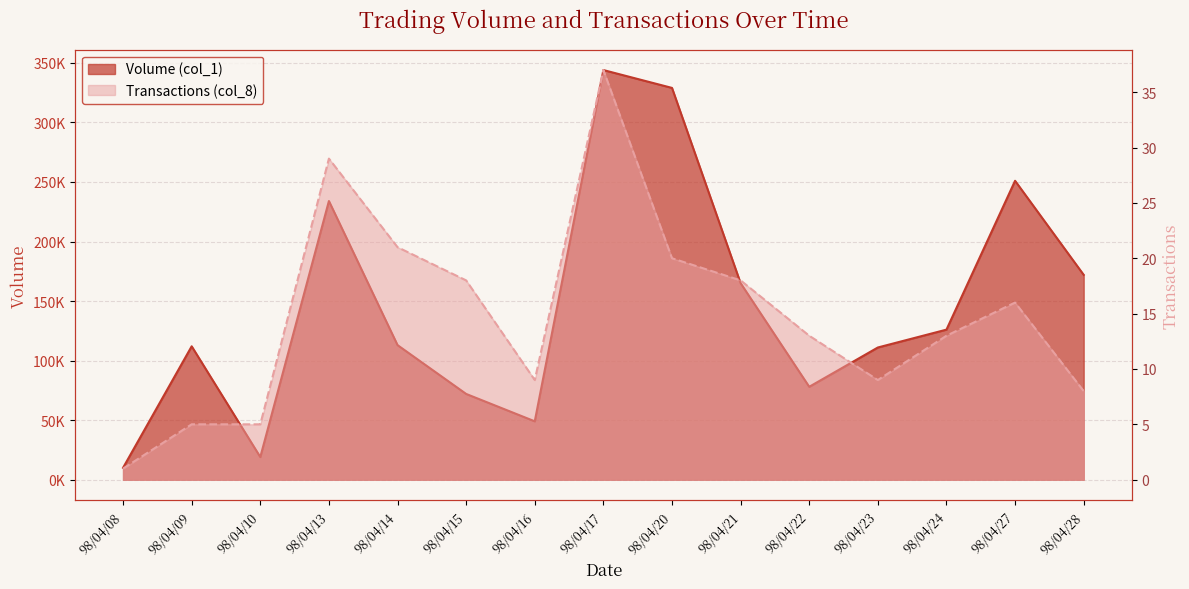

True or false: Transactions (col_8) and Volume (col_1) intersect in this chart.

False